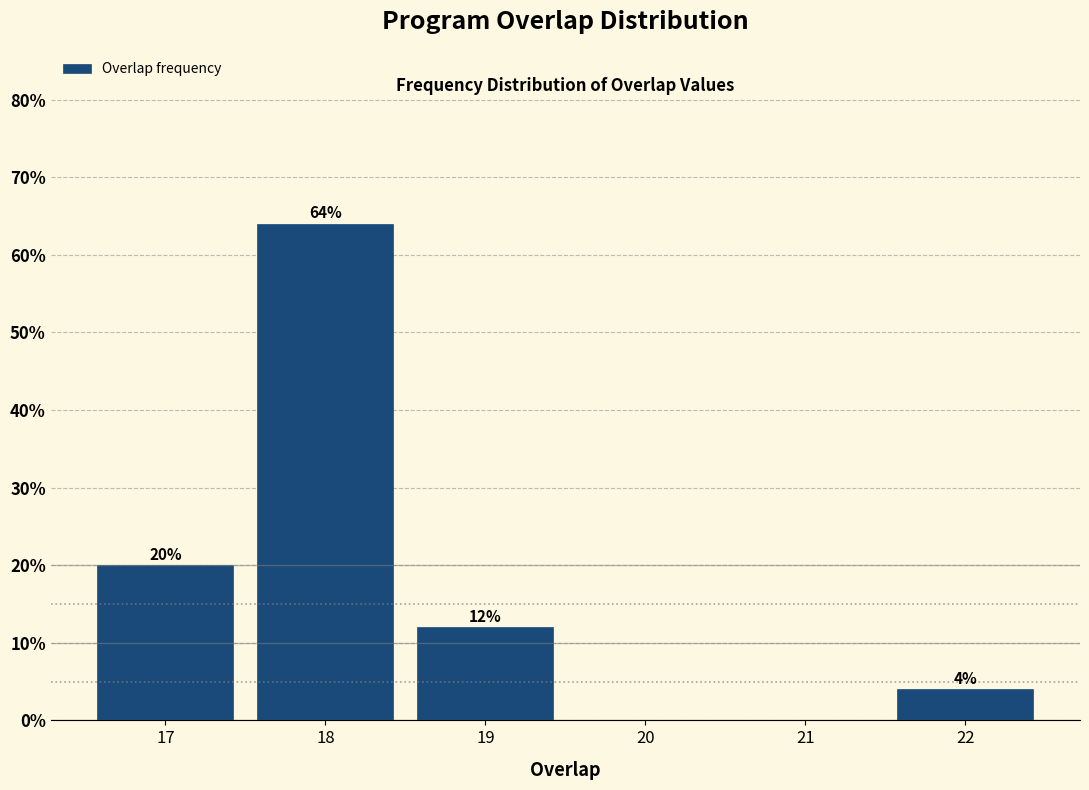

Reading left to right, transcribe all the data shown in this chart.

17=20	18=64	19=12	20=0	21=0	22=4